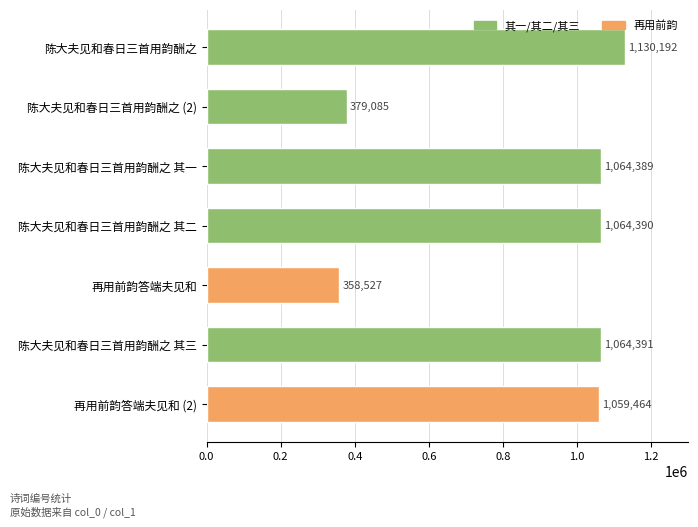

Is it true that the value at 陈大夫见和春日三首用韵酬之 其三 is 1532124?

False